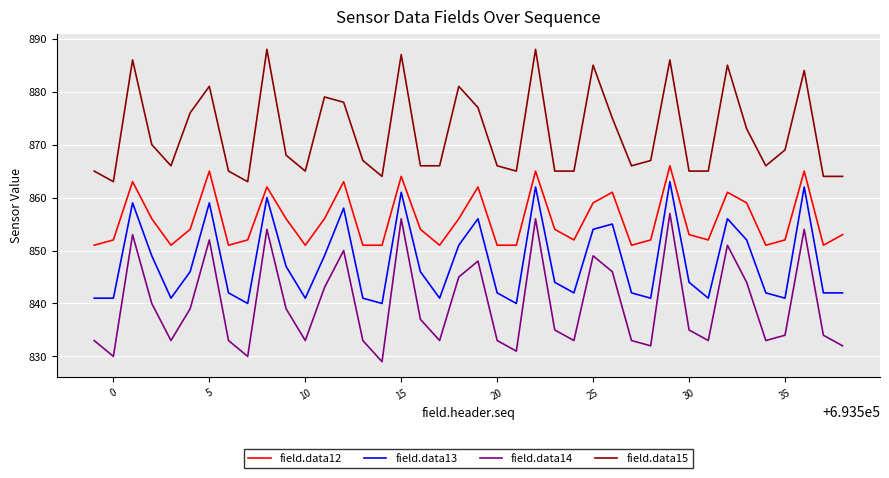

What is the lowest value of the field.data15 series?

863